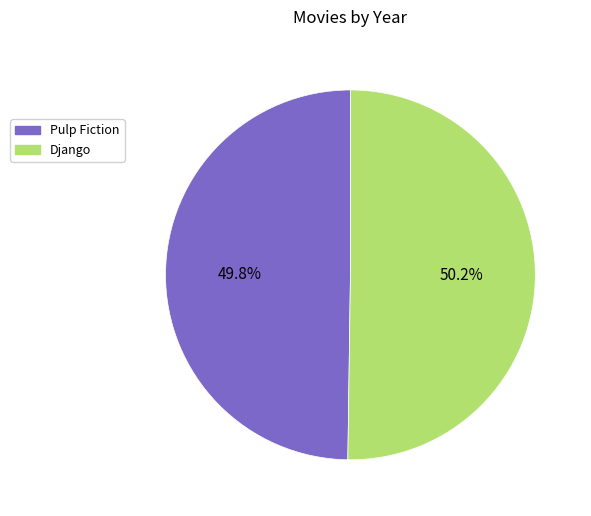

What percentage do Pulp Fiction and Django together represent?

100.0%